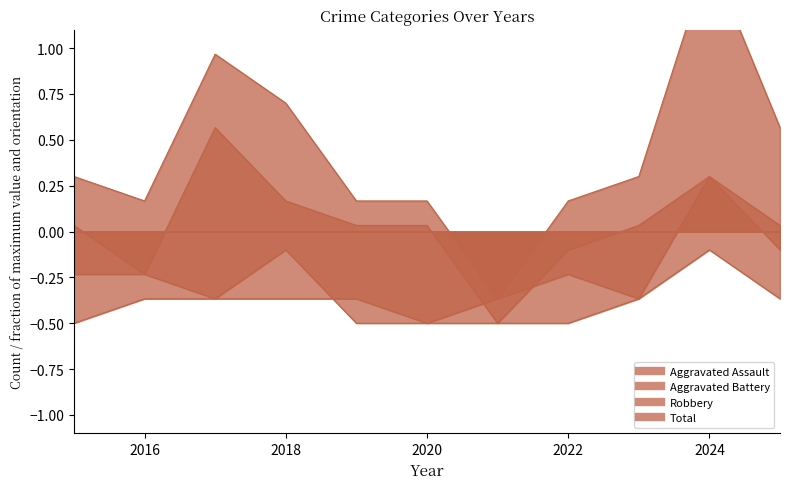

Where does the Total series first go above 0?

2015